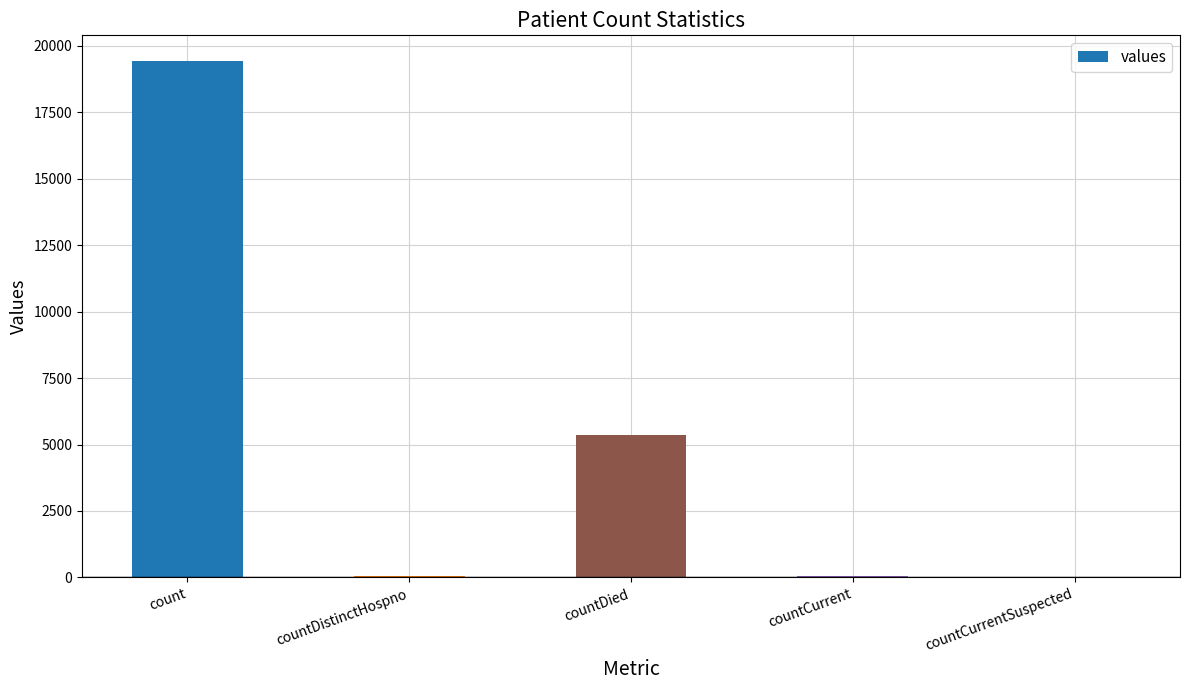

What is the sum of all values?

24875